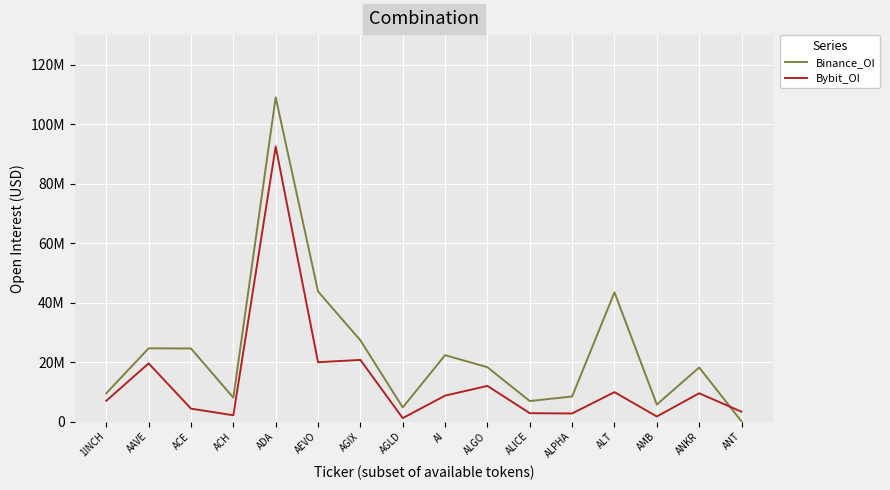

After their last crossing, which series has the higher values: Bybit_OI or Binance_OI?

Bybit_OI